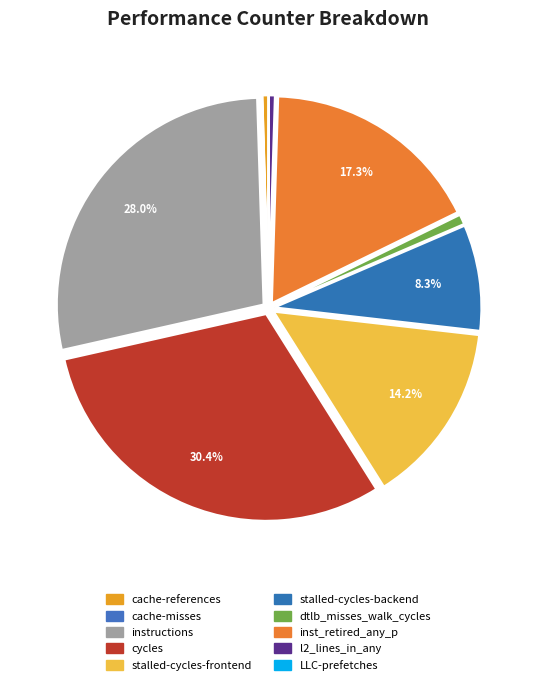

Does cache-misses account for over 50% of the chart?

No